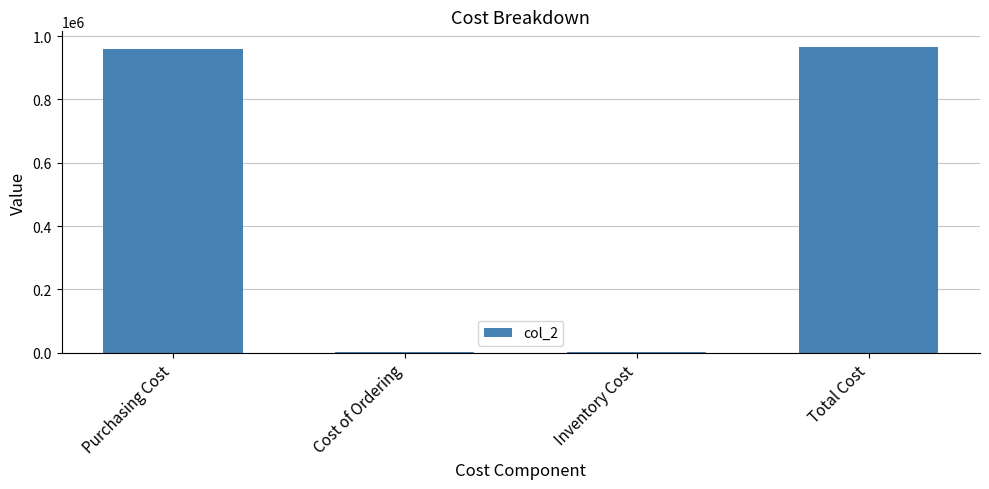

What position from the left is Total Cost?

4